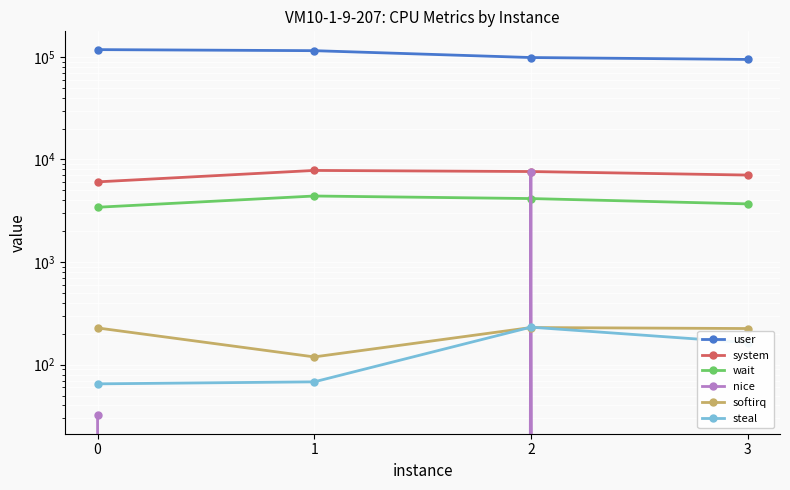

What are all the series names shown in the legend?

user, system, wait, nice, softirq, steal